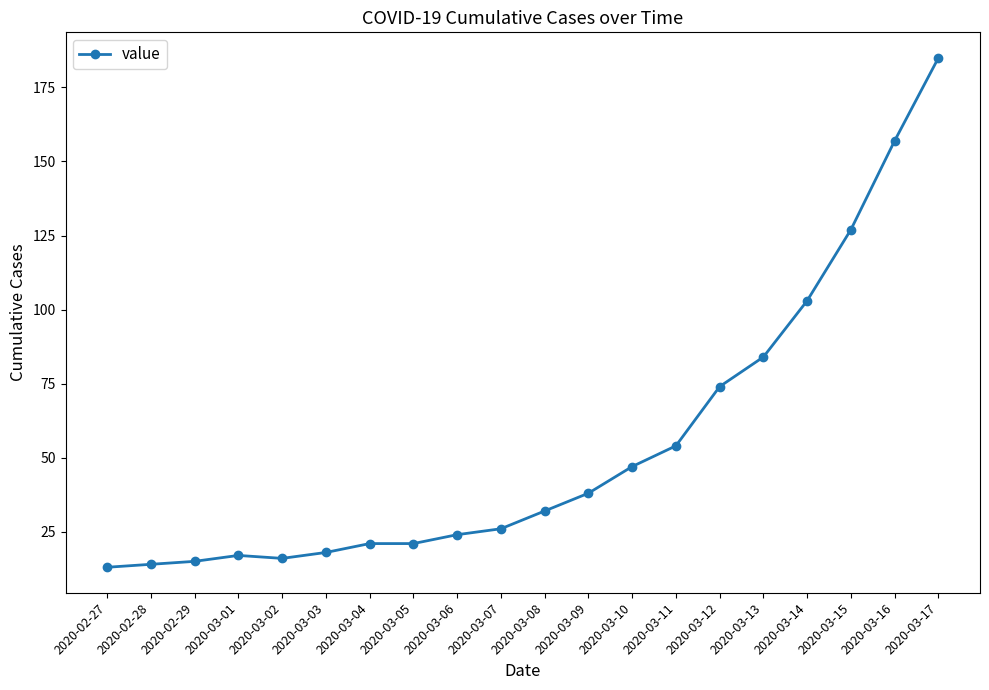

What is the sum of the values at 2020-03-04 and 2020-03-01?

38